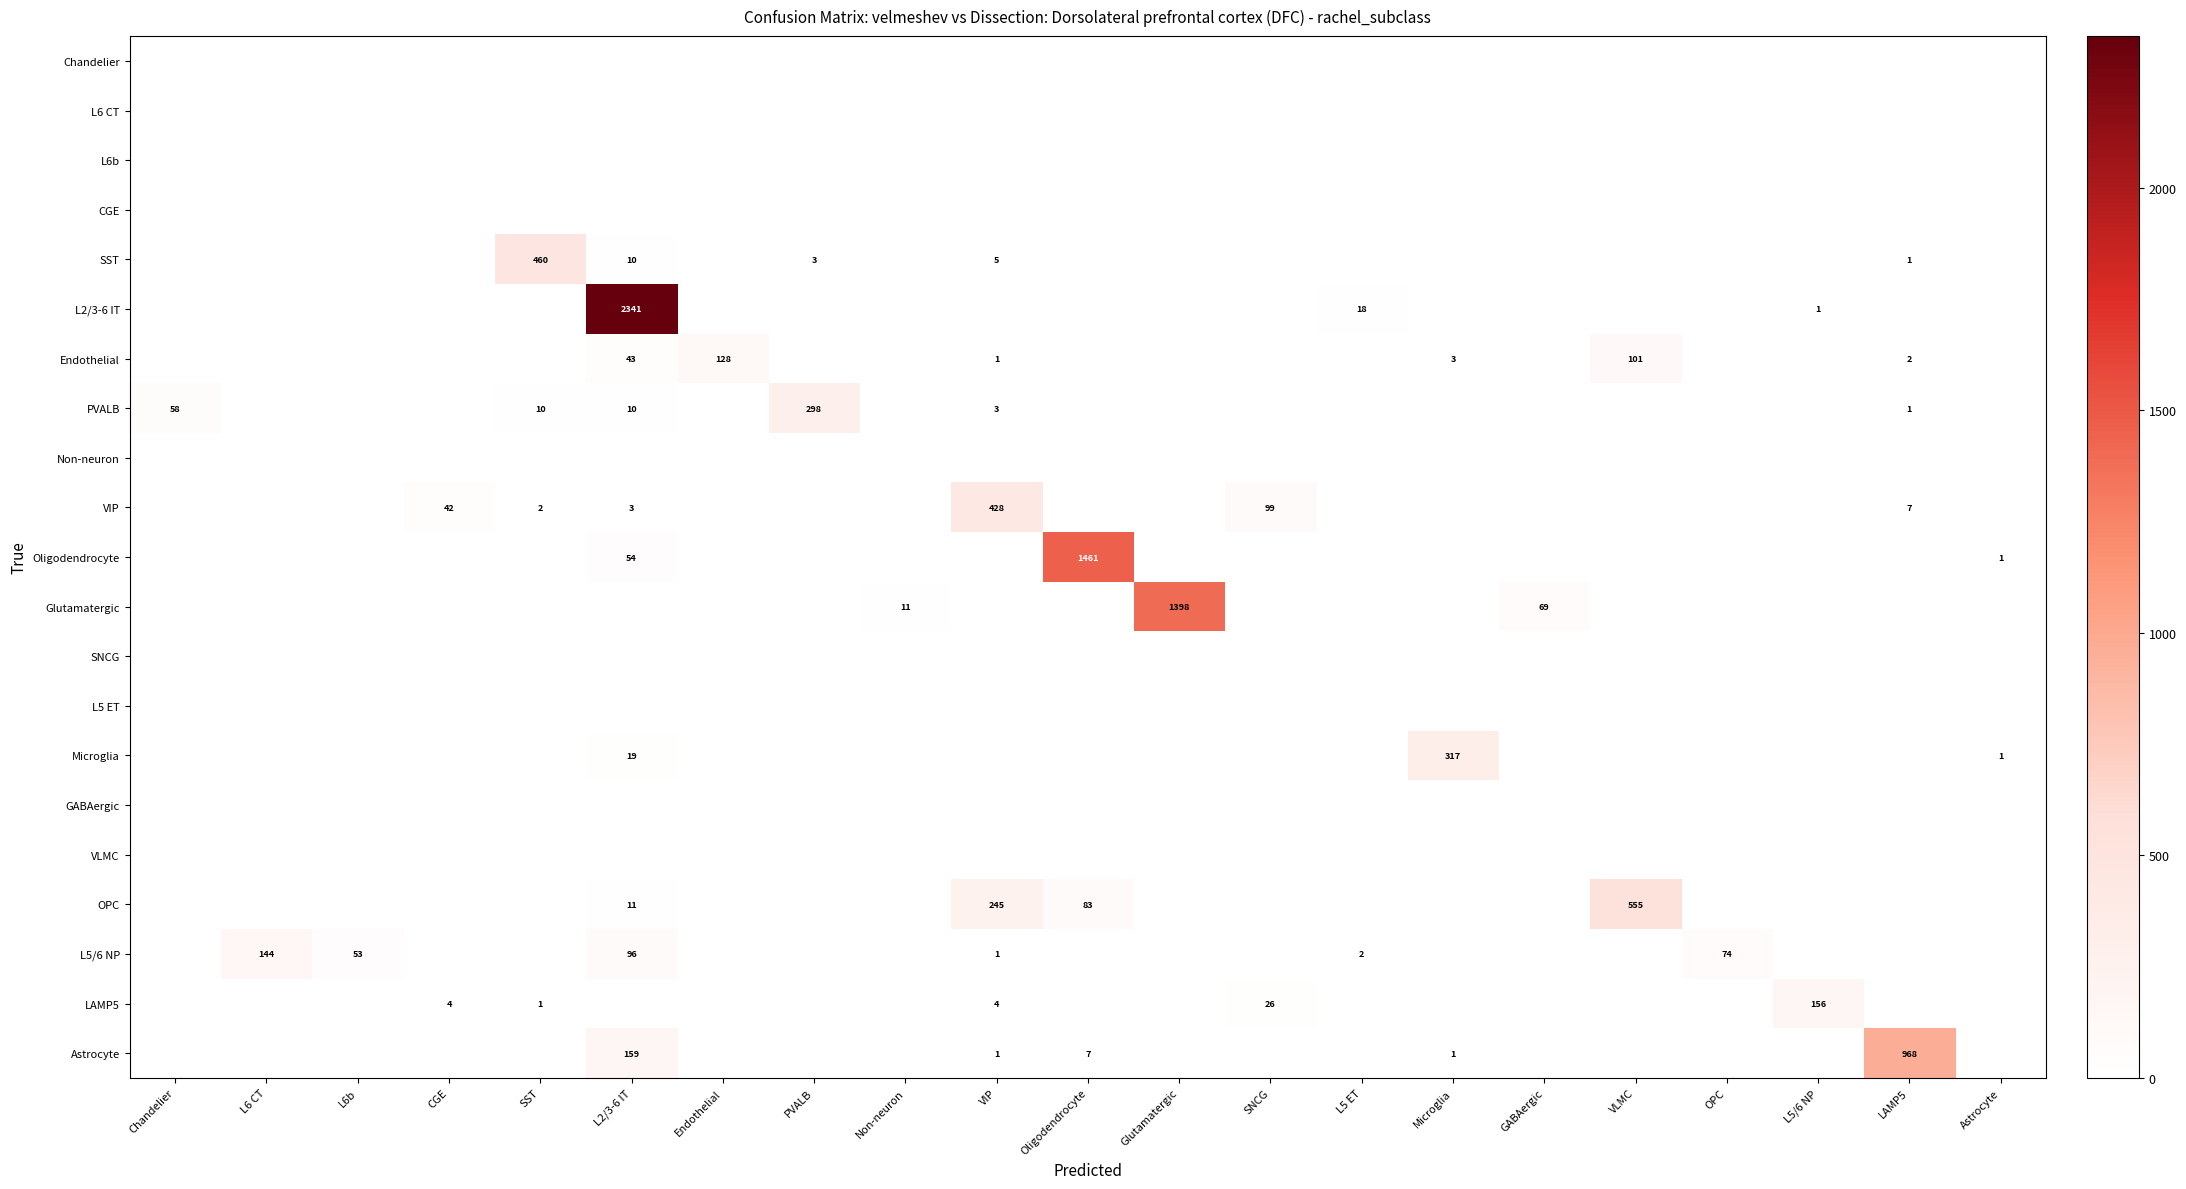

Which label corresponds to the largest value in the chart?

L2/3-6 IT